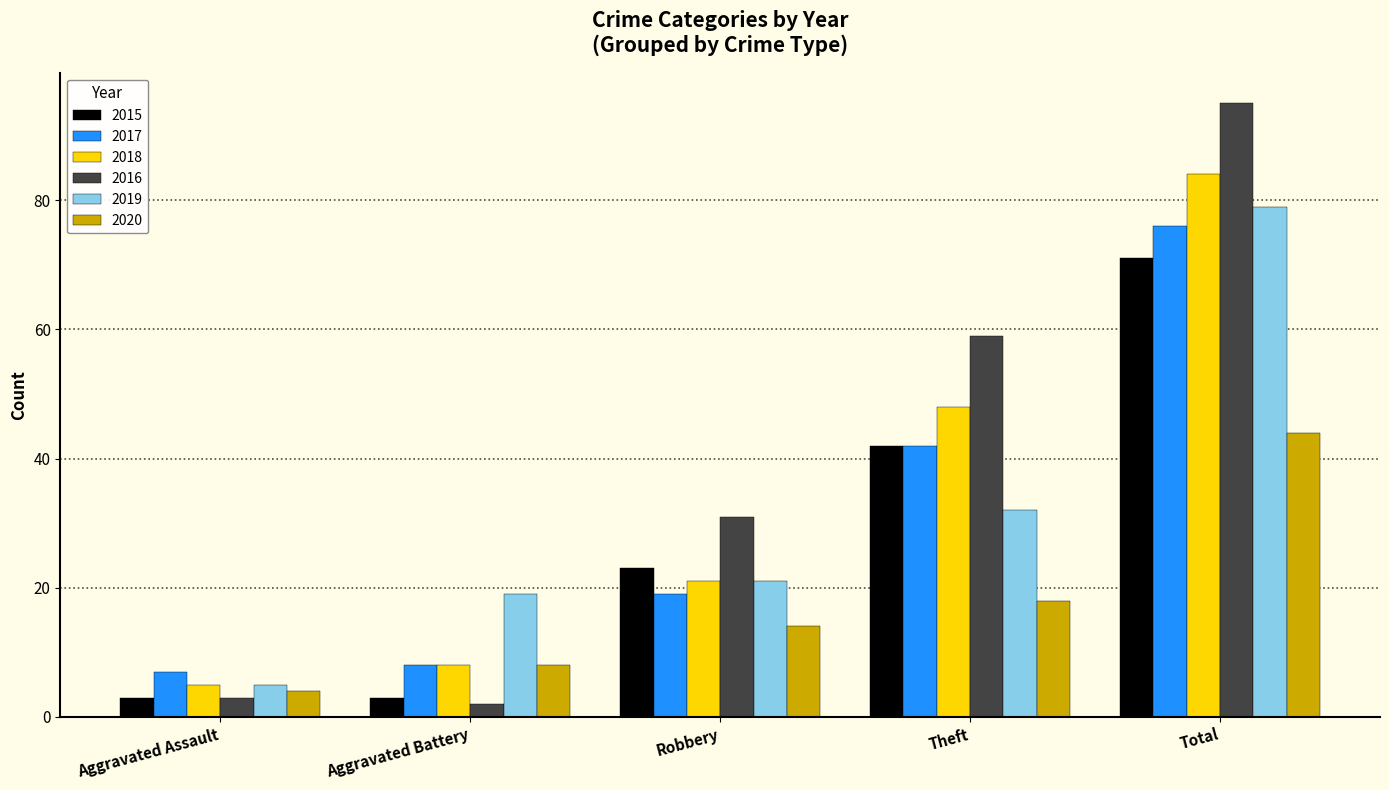

Which series has the largest range (max minus min)?

2016